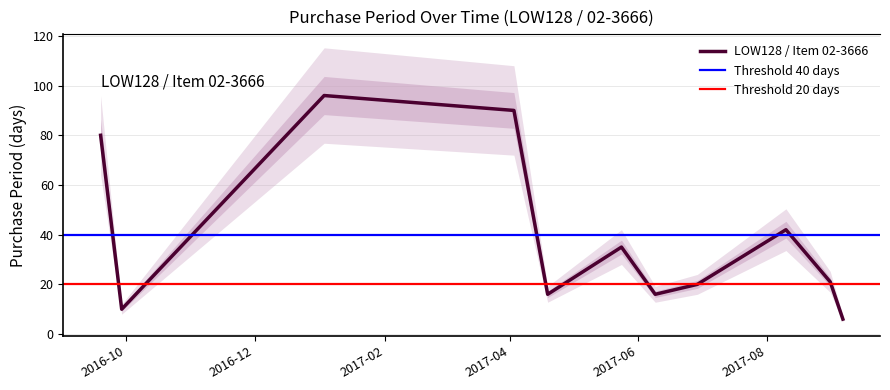

Rank the categories by value from highest to lowest.

2017-01-03, 2017-04-03, 2016-09-19, 2017-08-10, 2017-05-24, 2017-08-31, 2017-06-29, 2017-04-19, 2017-06-09, 2016-09-29, 2017-09-06